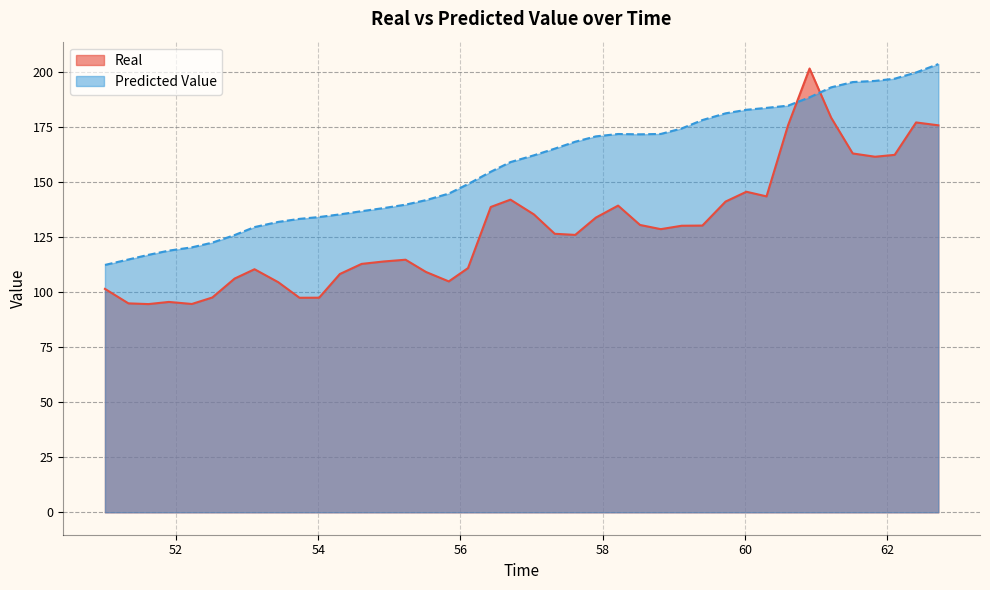

Reading right to left, list all the values displayed in this chart.

Real: 62.716911=175.8	62.404253=177.1	62.10307=162.3	61.827914=161.5	61.513437=163.0	61.209321=179.3	60.906816=201.6	60.604312=175.8	60.301808=143.5	60.018902=145.6	59.725882=141.1	59.400305=130.2	59.109261=130.2	58.815465=128.6	58.523589=130.5	58.215239=139.3	57.902877=133.8	57.612524=126.0	57.324591=126.5	57.031989=135.3	56.702041=142.0	56.425419=138.7	56.105359=110.9	55.835318=104.9	55.514077=109.2	55.227482=114.7	54.919689=113.9	54.609642=112.8	54.304154=108.2	54.012797=97.5	53.736279=97.4	53.437342=104.5	53.10444=110.4	52.8245=106.2	52.511545=97.6	52.223715=94.6	51.900327=95.5	51.61392=94.6	51.332007=94.9	51.001997=101.5
Predicted Value: 62.716911=203.6	62.404253=199.8	62.10307=196.9	61.827914=195.9	61.513437=195.4	61.209321=193.0	60.906816=188.5	60.604312=184.7	60.301808=183.7	60.018902=182.8	59.725882=181.2	59.400305=178.2	59.109261=174.3	58.815465=171.8	58.523589=171.7	58.215239=171.8	57.902877=170.7	57.612524=168.3	57.324591=165.2	57.031989=162.1	56.702041=159.1	56.425419=154.7	56.105359=149.1	55.835318=144.8	55.514077=141.8	55.227482=139.7	54.919689=138.2	54.609642=136.8	54.304154=135.3	54.012797=134.1	53.736279=133.3	53.437342=131.9	53.10444=129.5	52.8245=125.9	52.511545=122.5	52.223715=120.3	51.900327=118.9	51.61392=116.9	51.332007=114.8	51.001997=112.4